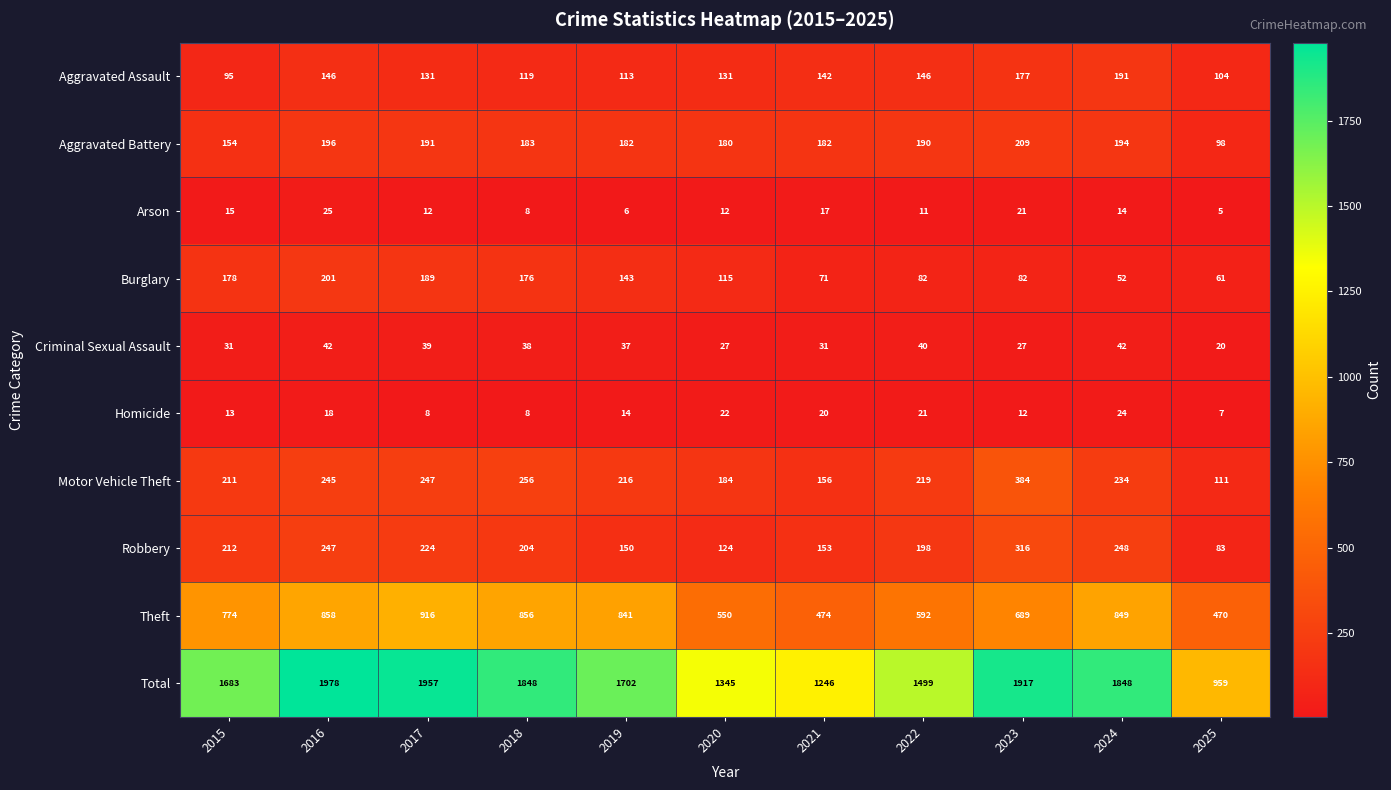

List the series in order of their peak value, highest first.

Total, Theft, Motor Vehicle Theft, Robbery, Aggravated Battery, Burglary, Aggravated Assault, Criminal Sexual Assault, Arson, Homicide